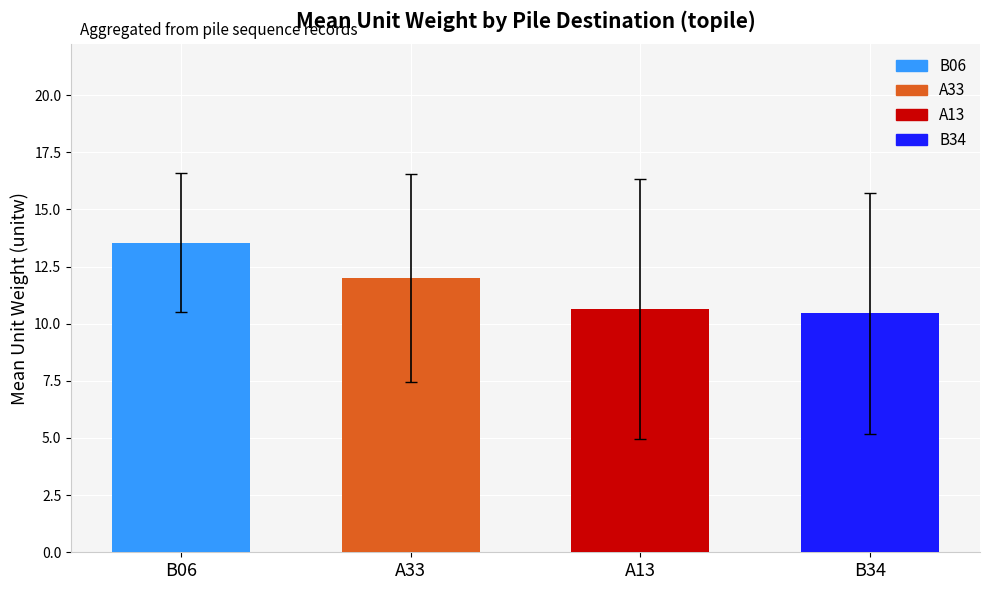

How many data points does each series have?

4